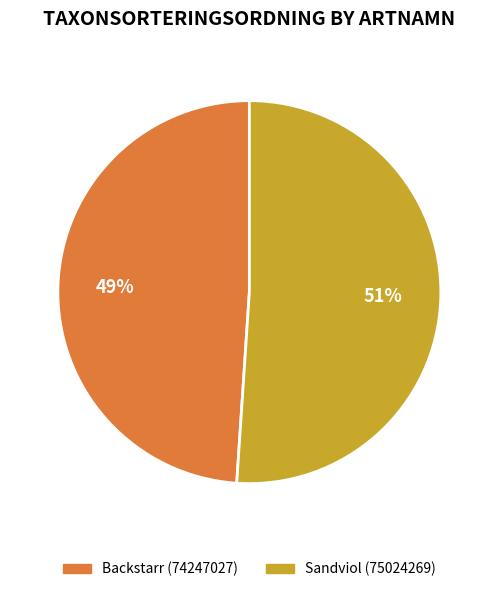

Which slice is the smallest?

Backstarr (74247027)